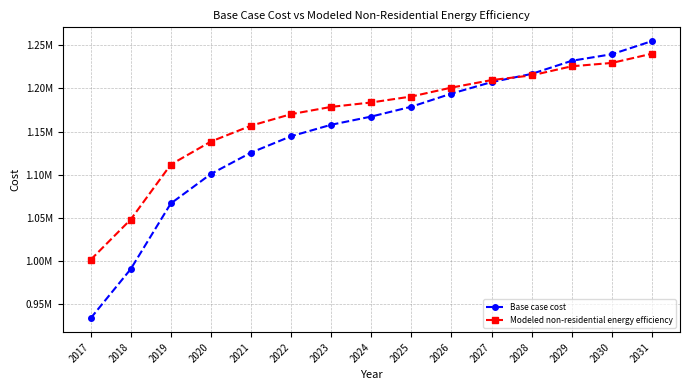

What is the average value of the Modeled non-residential energy efficiency series?

1166711.5